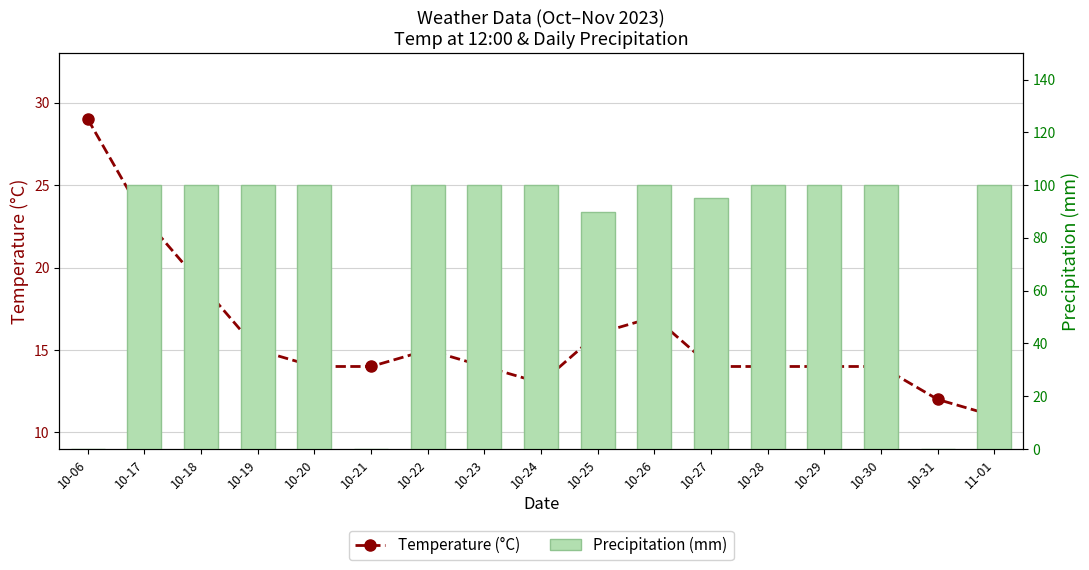

Which series has the largest range (max minus min)?

Precipitation (mm)